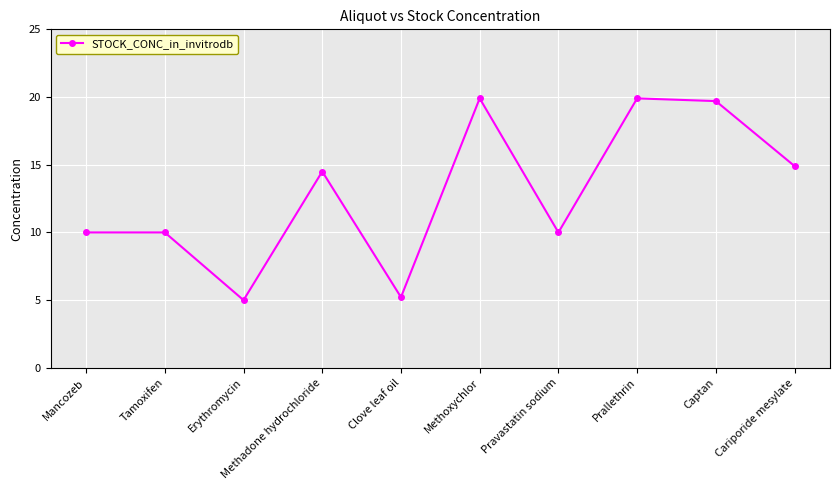

Is this an area chart (filled region under the line)?

No